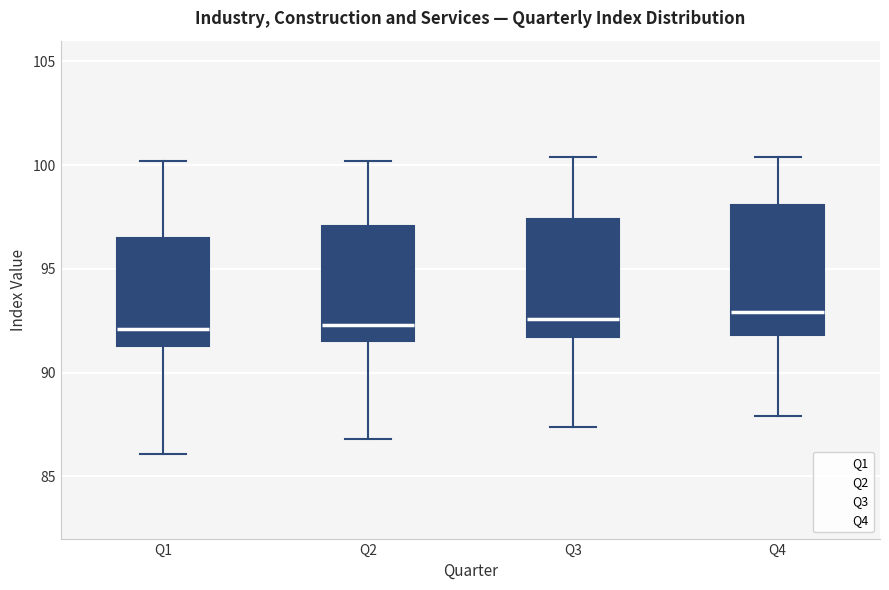

Reading left to right, transcribe this box plot: for each box, give where its median line is, the range the box spans, and where its two whiskers end, as read against the y-axis. The values are not printed on the chart, so give them approximately, as read against the axis.

Q1: median 92.0, box 91.5 to 96.5, whiskers 86.0 to 100.0
Q2: median 92.5, box 91.5 to 97.0, whiskers 87.0 to 100.0
Q3: median 92.5, box 91.5 to 97.5, whiskers 87.5 to 100.5
Q4: median 93.0, box 92.0 to 98.0, whiskers 88.0 to 100.5